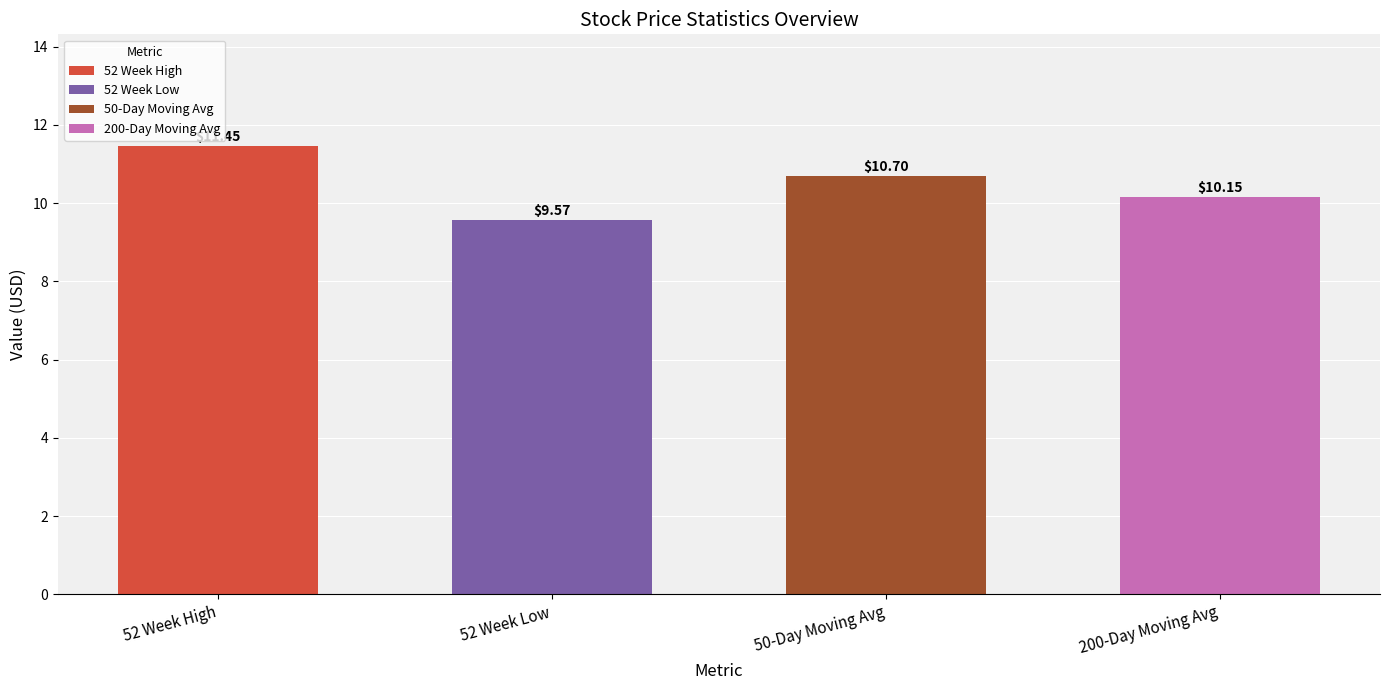

Rank the categories by value from lowest to highest.

52 Week Low, 200-Day Moving Avg, 50-Day Moving Avg, 52 Week High